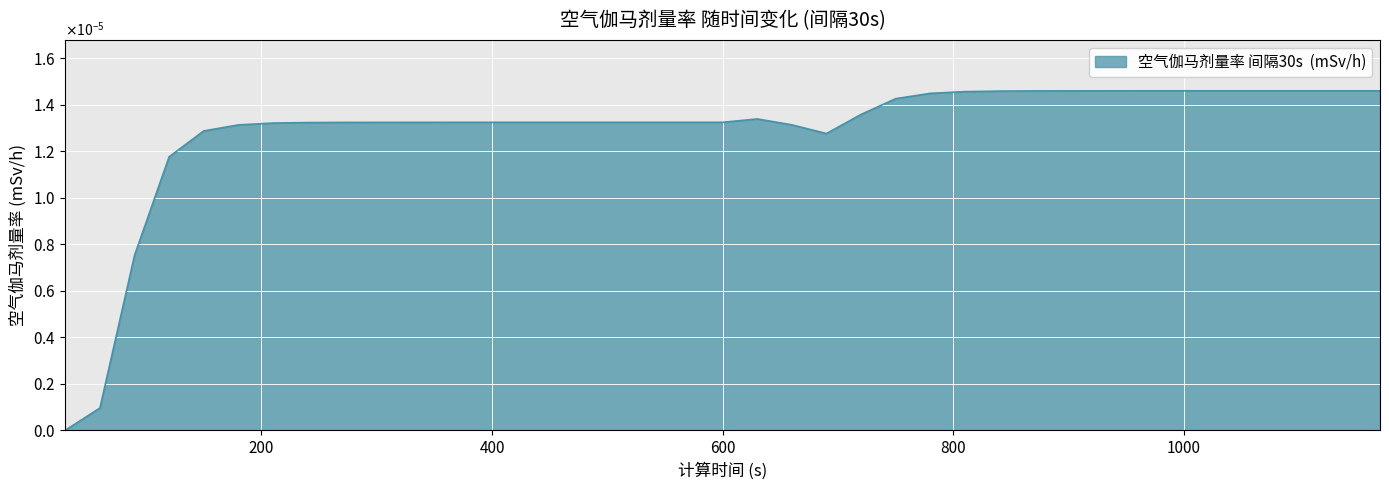

Rank the categories by value from lowest to highest.

30, 60, 90, 120, 690, 150, 180, 660, 210, 240, 270, 300, 330, 360, 390, 420, 450, 480, 510, 540, 570, 600, 630, 720, 750, 780, 810, 840, 870, 900, 930, 960, 990, 1020, 1050, 1080, 1110, 1140, 1170